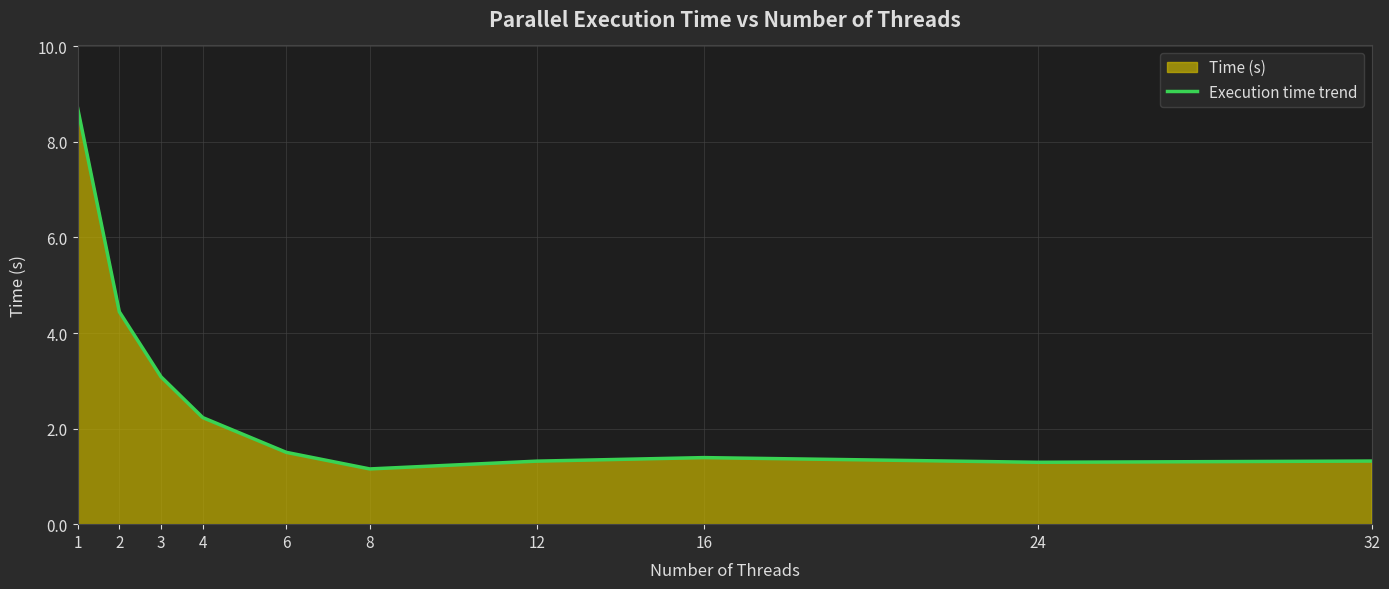

What is the greatest value displayed?

8.7